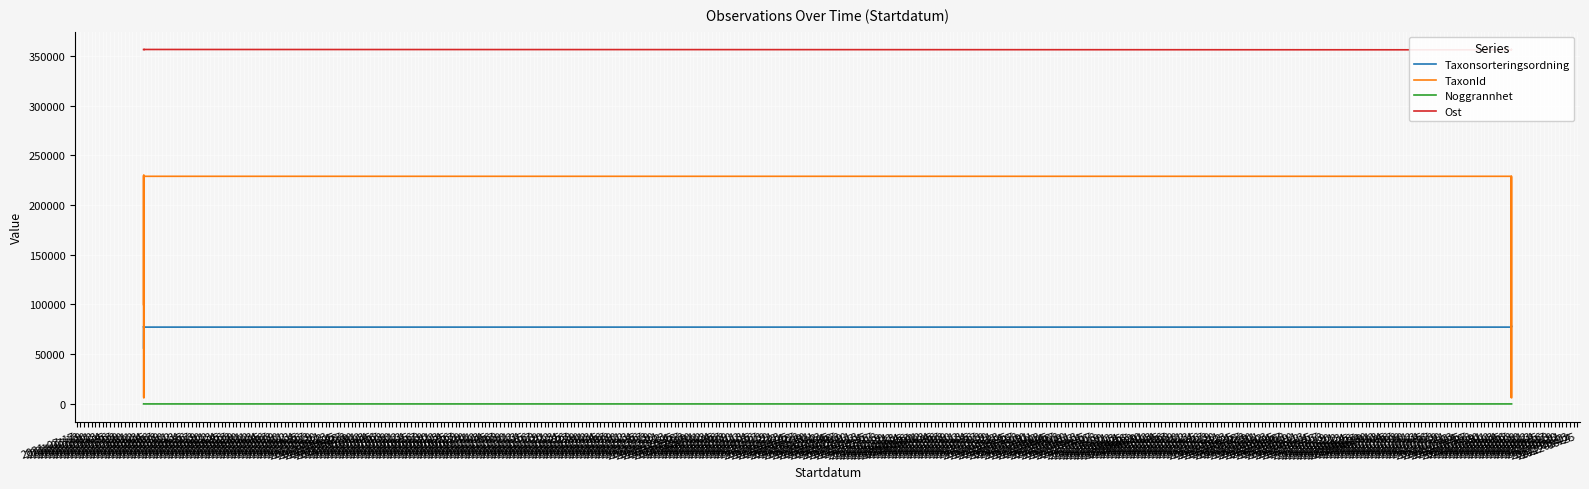

What is the maximum value for Taxonsorteringsordning?

78098